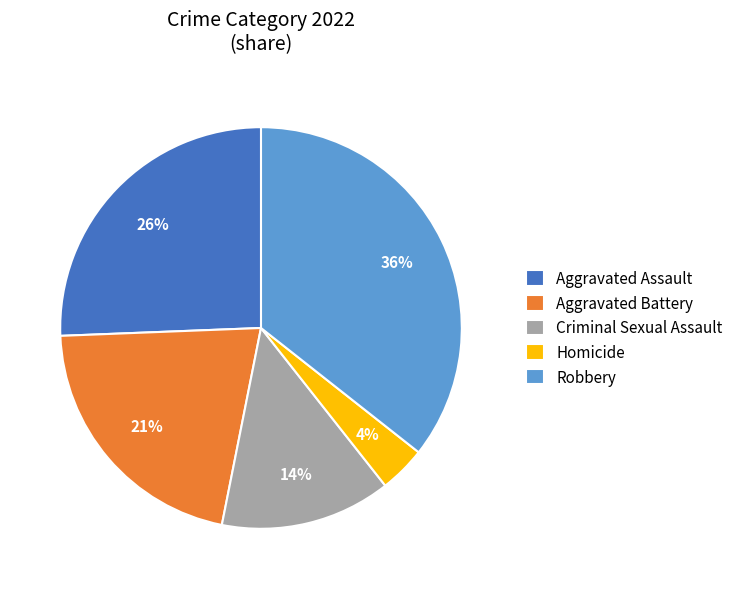

Combined, do Aggravated Assault and Robbery account for over 50%?

Yes